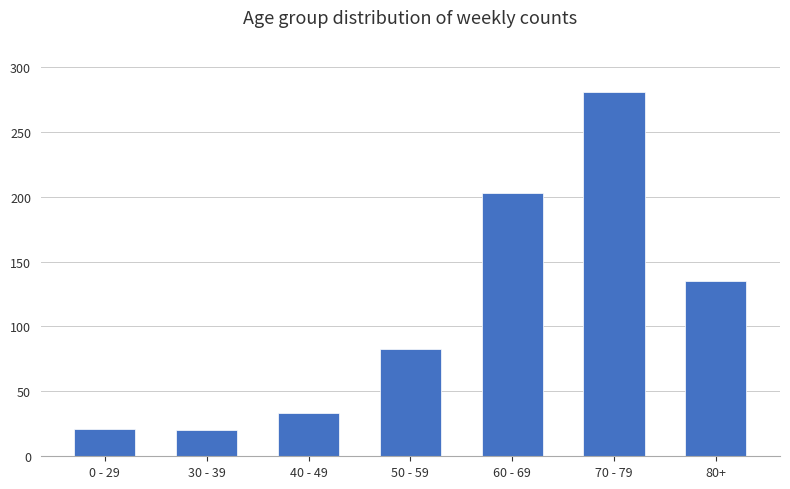

The chart shows a value of 281 at 70 - 79. True or false?

True